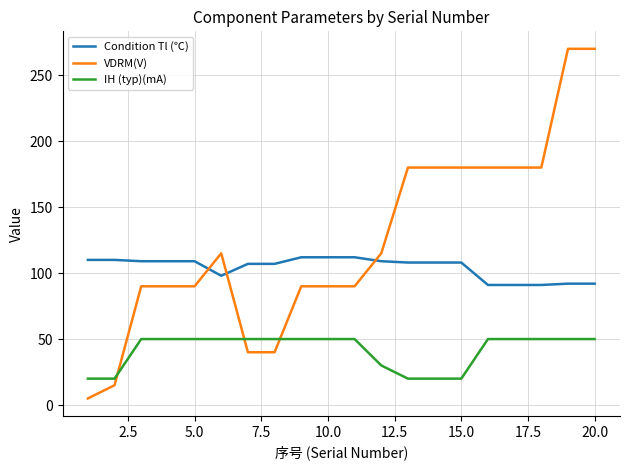

How many intersections are there between IH (typ)(mA) and VDRM(V)?

3